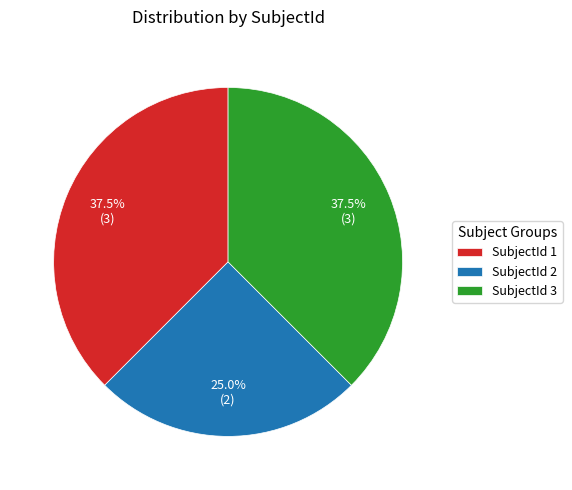

Is SubjectId 1 the majority of the pie?

No